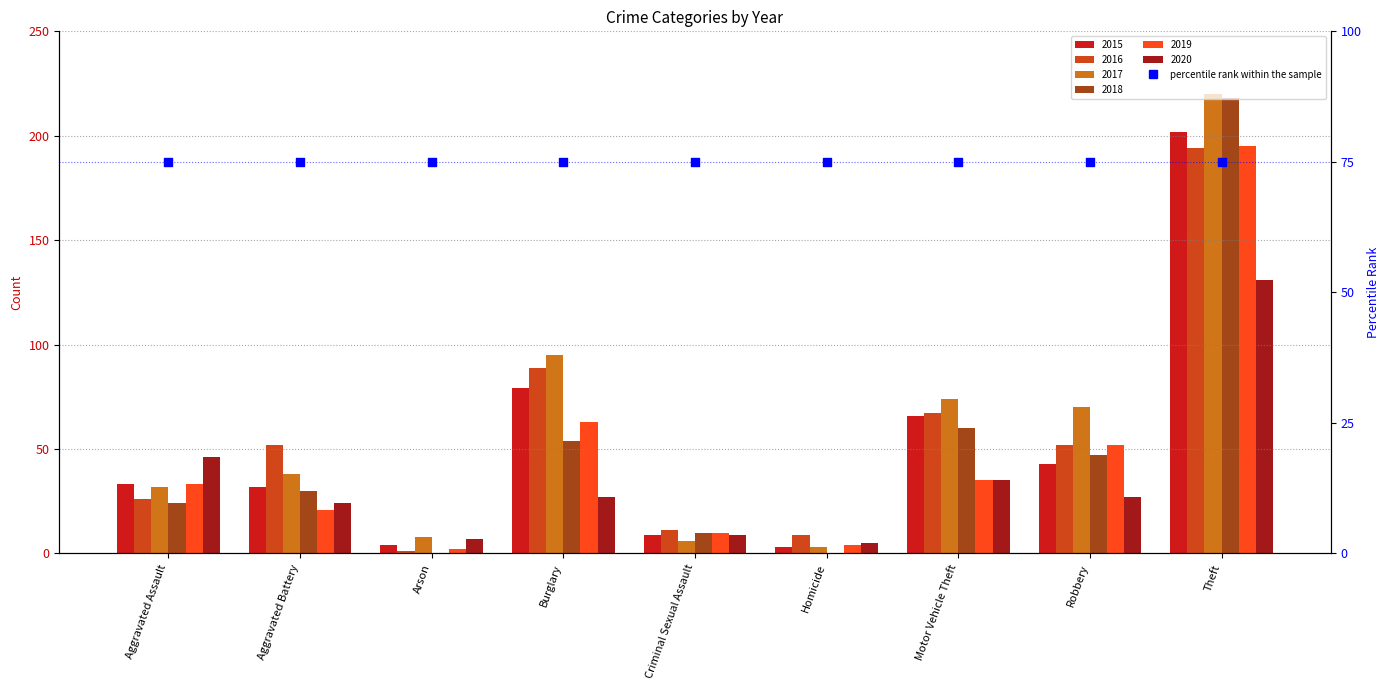

Which series has the largest total across all categories?

2017